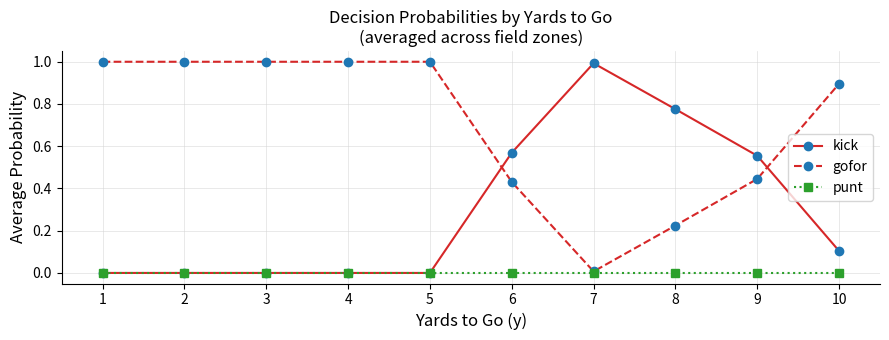

What is the total value across all series at 5?

1.0